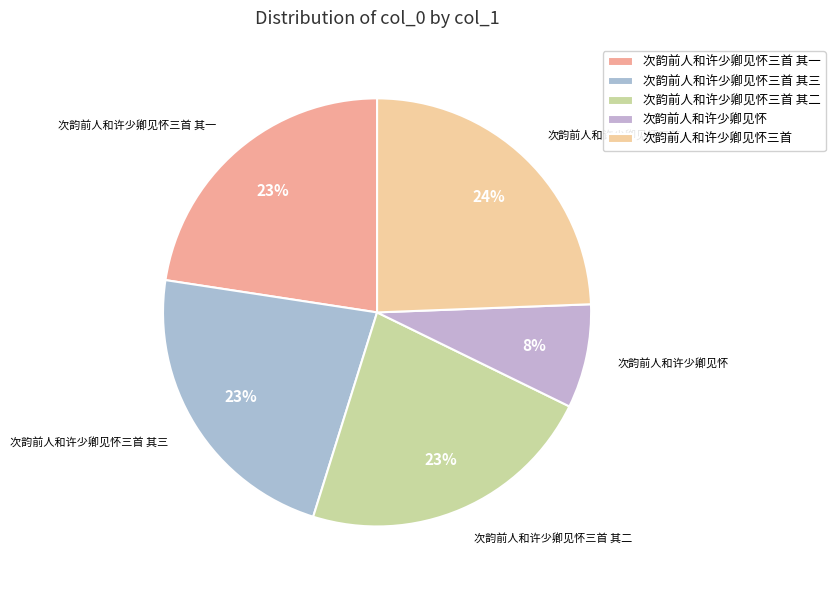

Between 次韵前人和许少卿见怀三首 其二 and 次韵前人和许少卿见怀三首, which is larger?

次韵前人和许少卿见怀三首